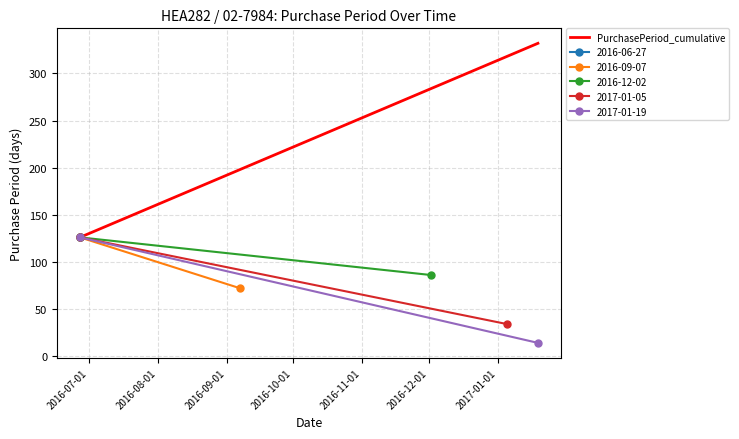

What is the highest value of the PurchasePeriod_cumulative series?

332